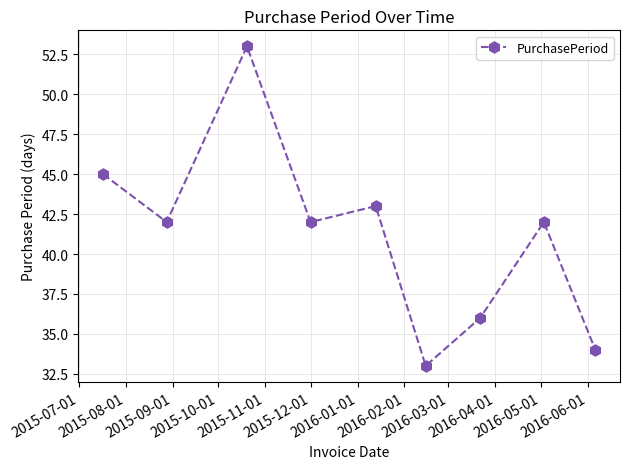

What is the sum of all values?

370